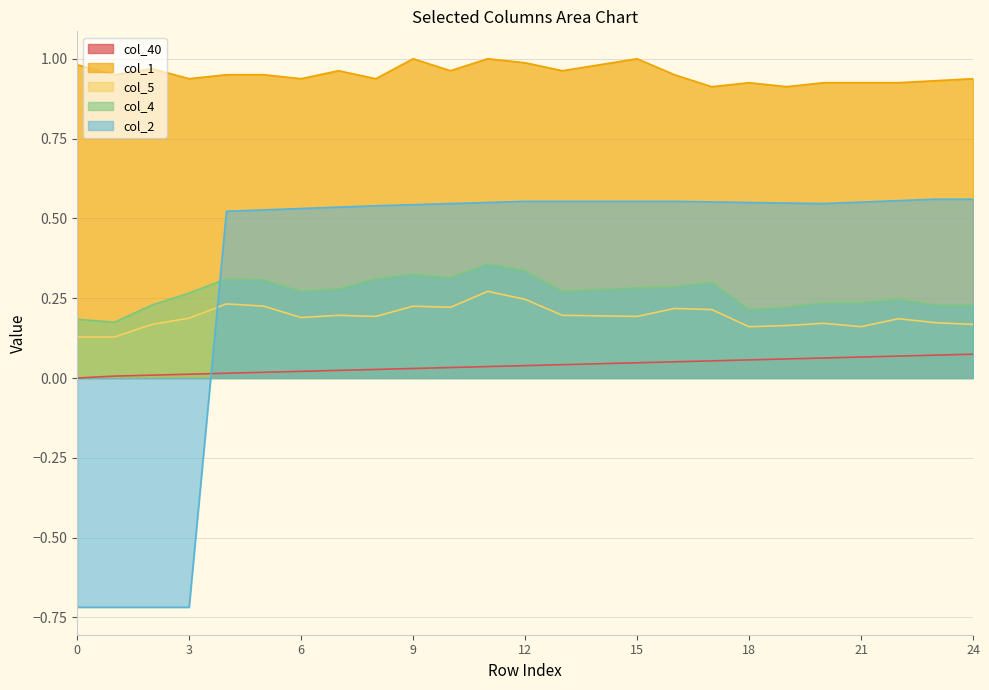

At which label is col_1 closest to 0?

17